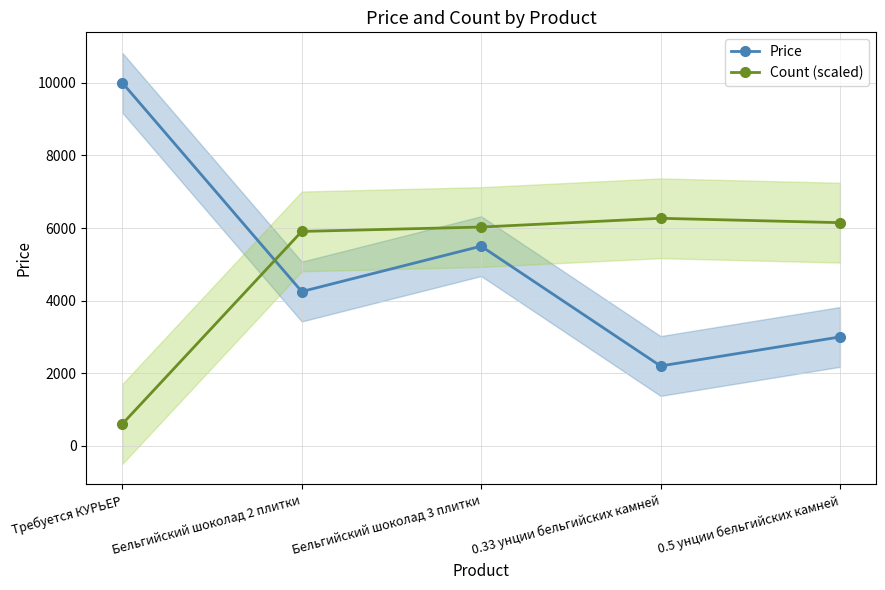

Which series has the largest range (max minus min)?

Price